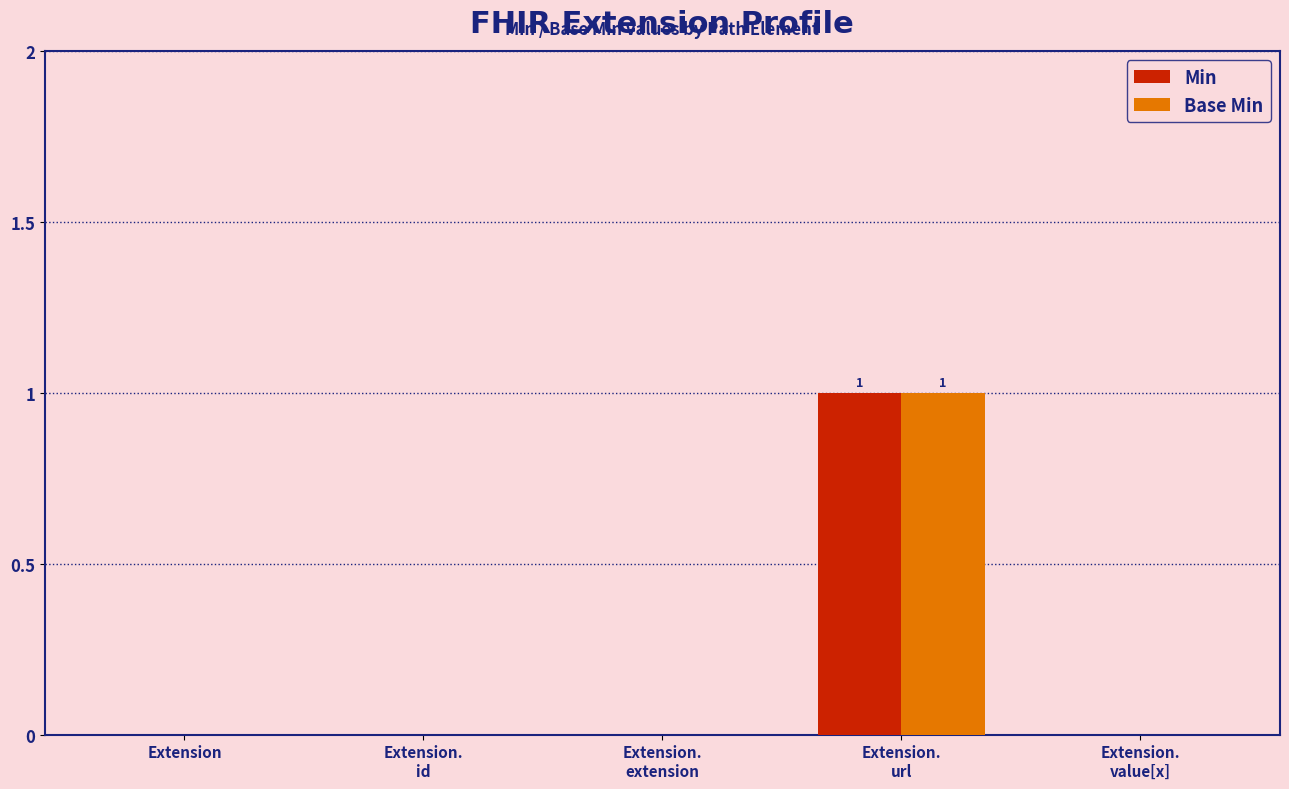

Reading right to left, list all the values displayed in this chart.

Min: Extension.
value[x]=0	Extension.
url=1	Extension.
extension=0	Extension.
id=0	Extension=0
Base Min: Extension.
value[x]=0	Extension.
url=1	Extension.
extension=0	Extension.
id=0	Extension=0